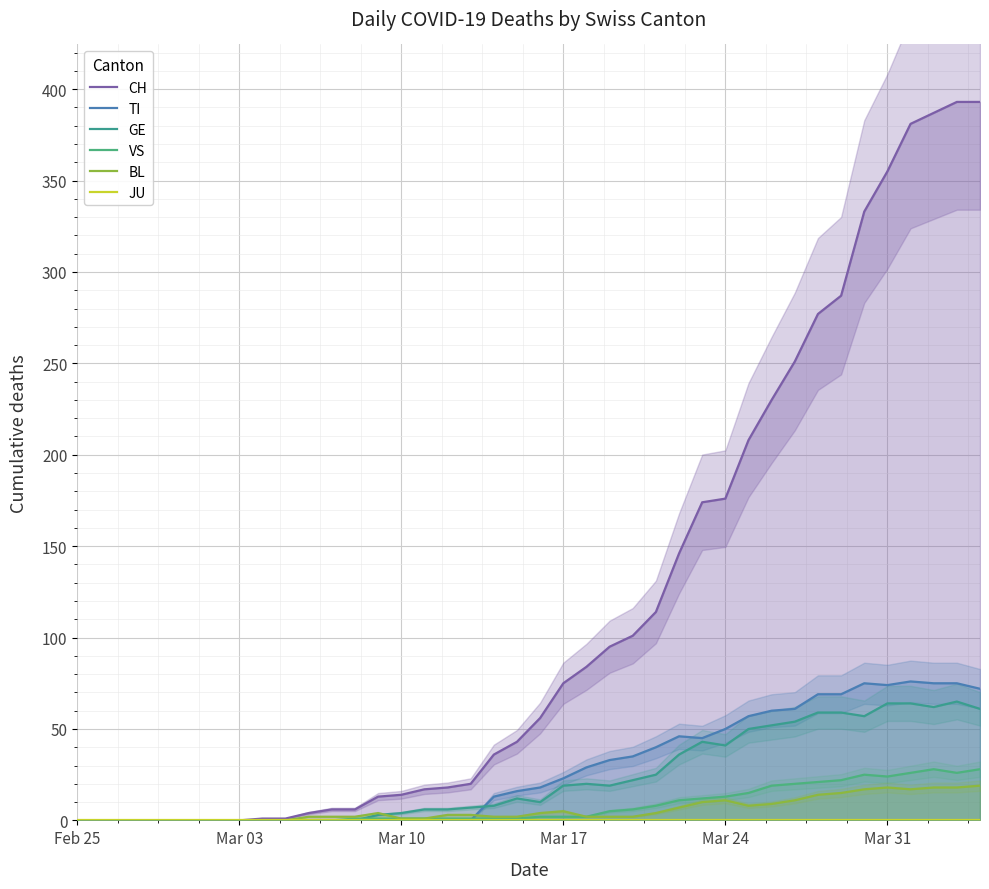

Which series has the widest spread of values?

CH